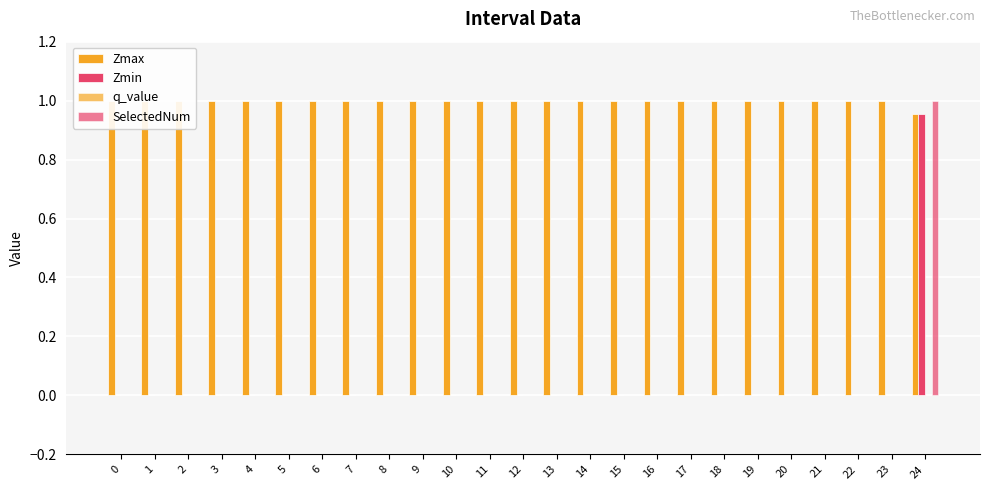

Reading right to left, transcribe all the data shown in this chart.

Zmax: 1.0	1.0	1.0	1.0	1.0	1.0	1.0	1.0	1.0	1.0	1.0	1.0	1.0	1.0	1.0	1.0	1.0	1.0	1.0	1.0	1.0	1.0	1.0	1.0	1.0
Zmin: 1.0	0.0	0.0	0.0	0.0	0.0	0.0	0.0	0.0	0.0	0.0	0.0	0.0	0.0	0.0	0.0	0.0	0.0	0.0	0.0	0.0	0.0	0.0	0.0	0.0
q_value: 0.0	0.0	0.0	0.0	0.0	0.0	0.0	0.0	0.0	0.0	0.0	0.0	0.0	0.0	0.0	0.0	0.0	0.0	0.0	0.0	0.0	0.0	0.0	0.0	0.0
SelectedNum: 1.0	0.0	0.0	0.0	0.0	0.0	0.0	0.0	0.0	0.0	0.0	0.0	0.0	0.0	0.0	0.0	0.0	0.0	0.0	0.0	0.0	0.0	0.0	0.0	0.0